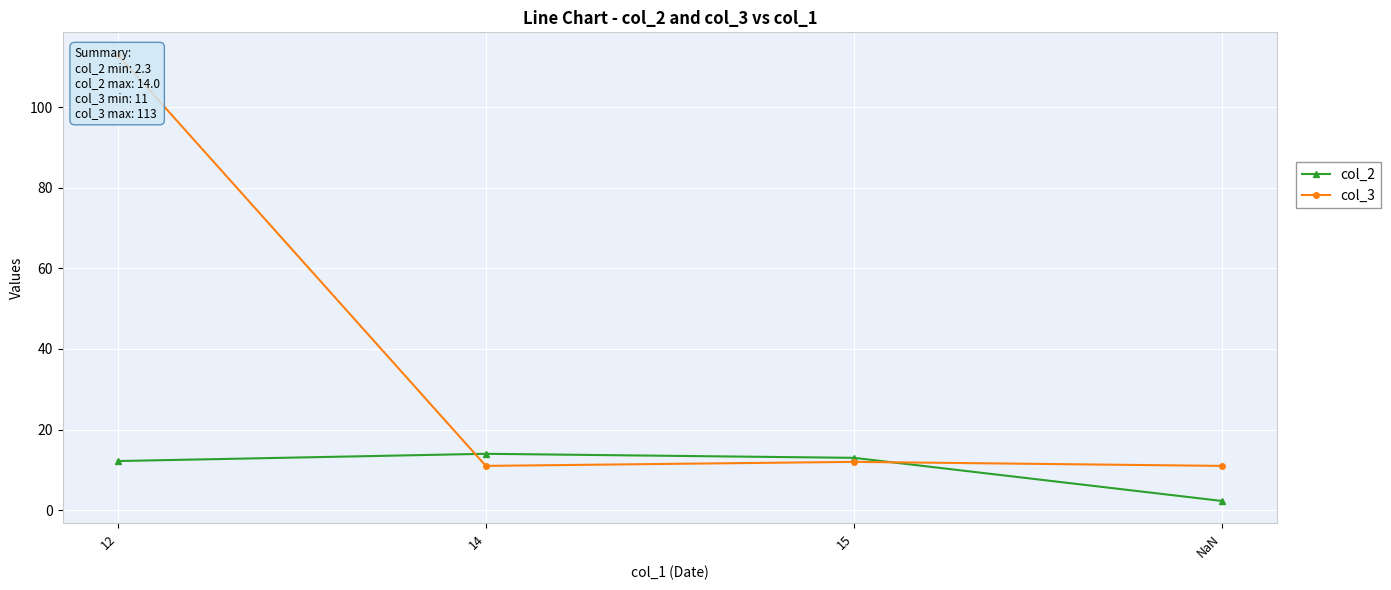

Is the value of col_2 at 15 greater than the value of col_3 at 14?

Yes